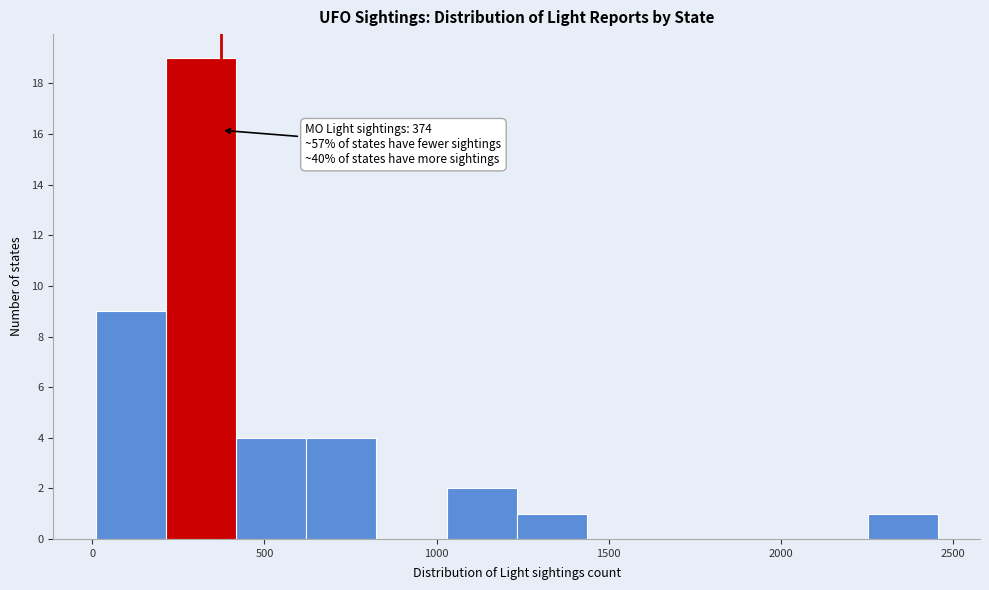

Over which range of the x-axis is the bar tallest?

200 to 400